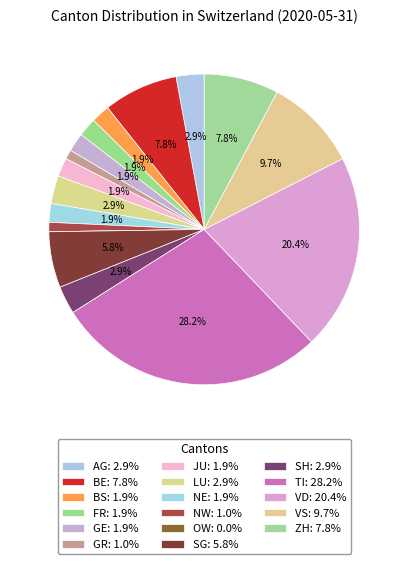

Which category has the smallest portion of the pie?

OW